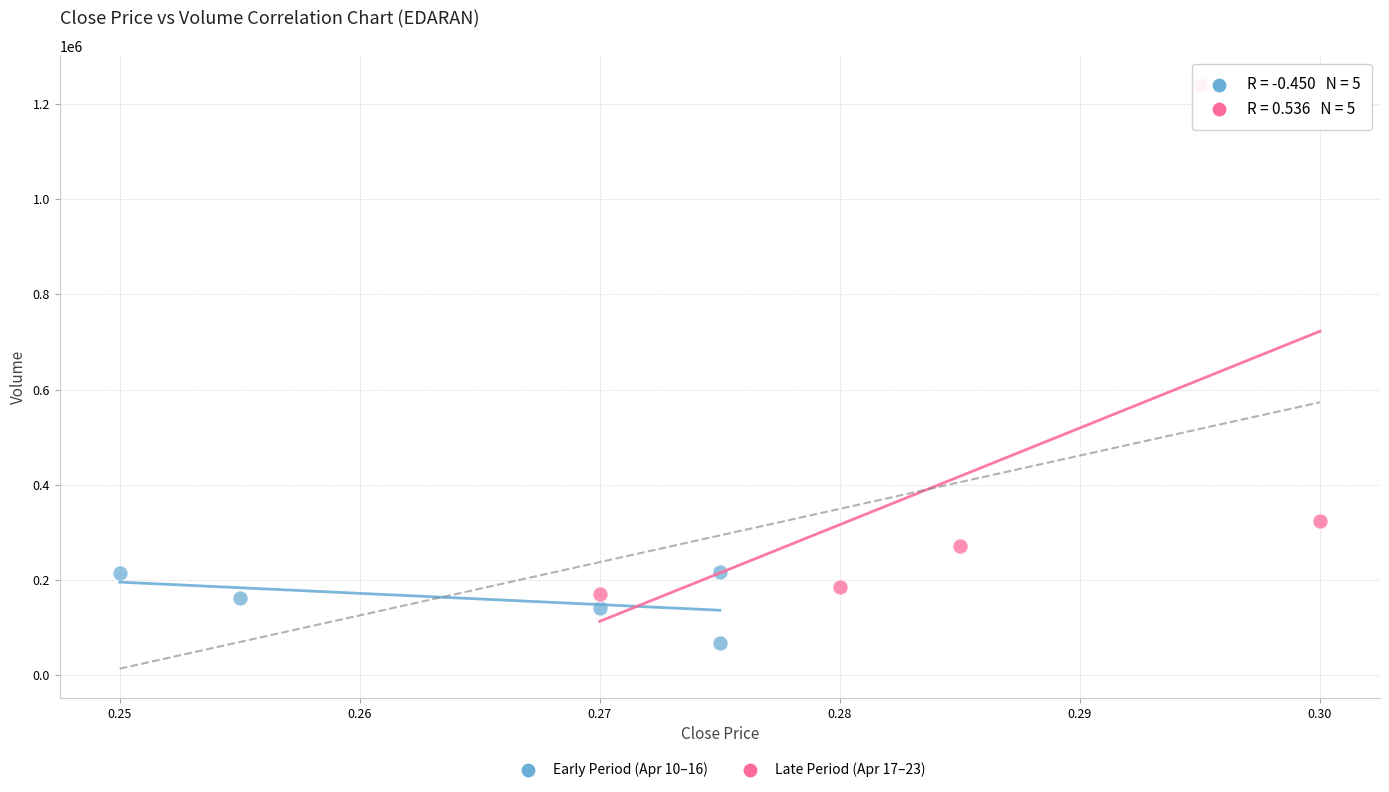

What are all the series names shown in the legend?

Early Period (Apr 10–16), Late Period (Apr 17–23)